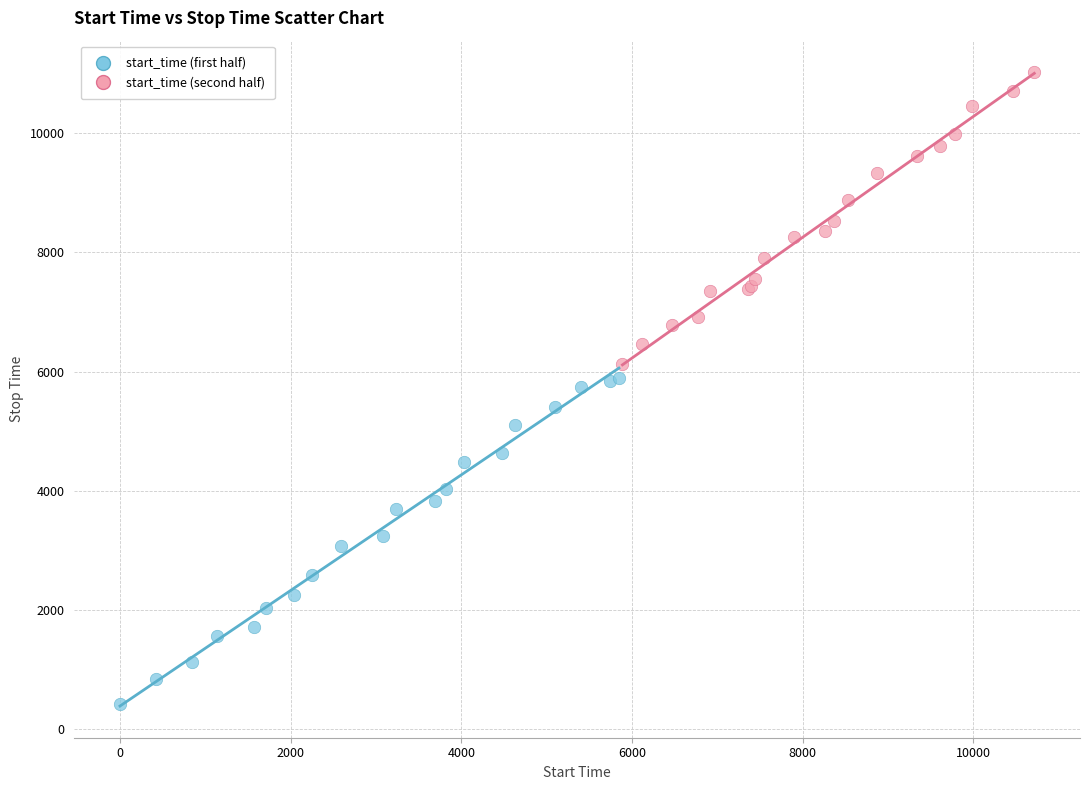

Which series contains the highest Y value?

start_time (second half)